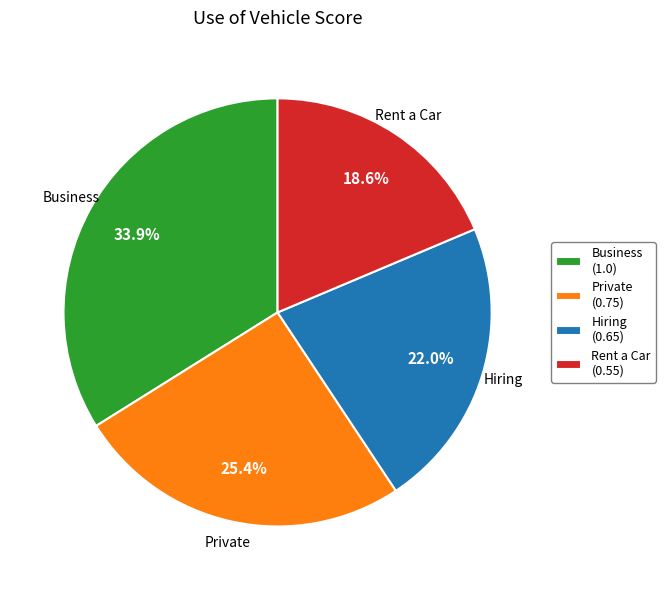

What percentage is NOT represented by Hiring?

78.0%